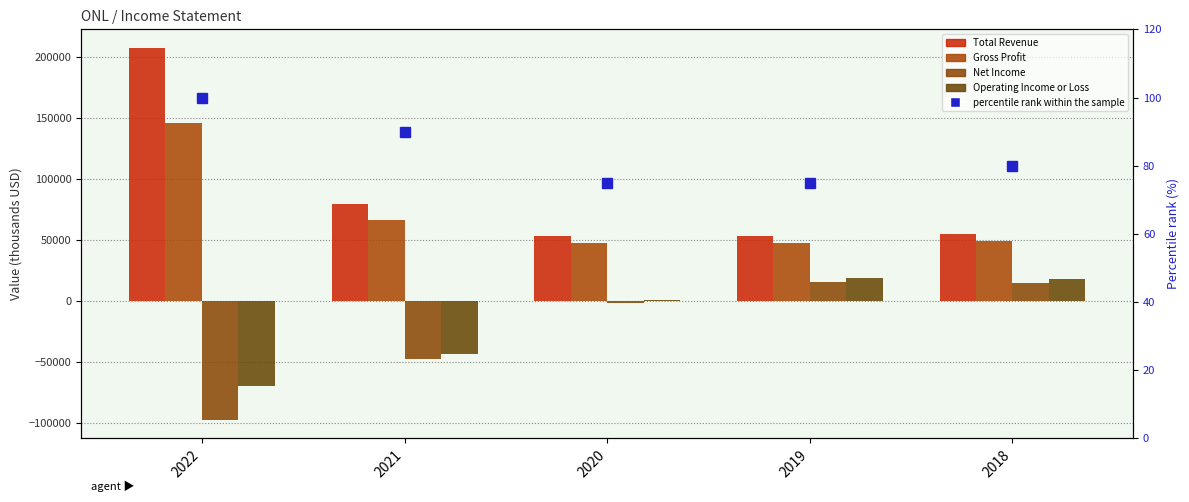

What is the difference between the highest and lowest values at 2022?

304900